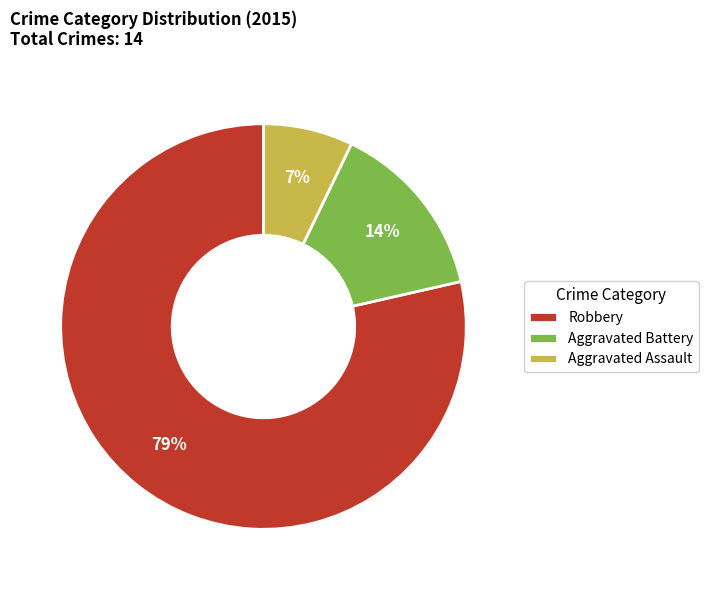

Which category has the smallest portion of the pie?

Aggravated Assault